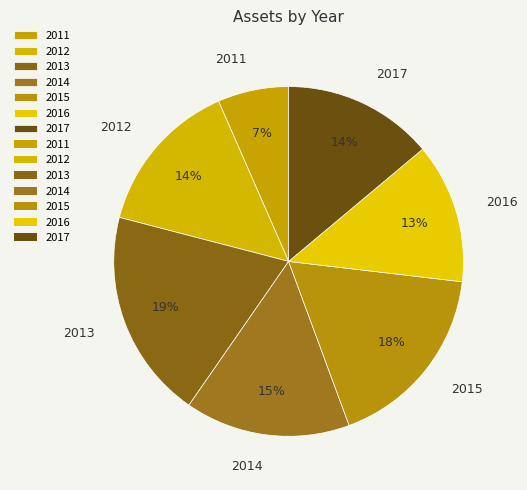

Which category has the smallest portion of the pie?

2011